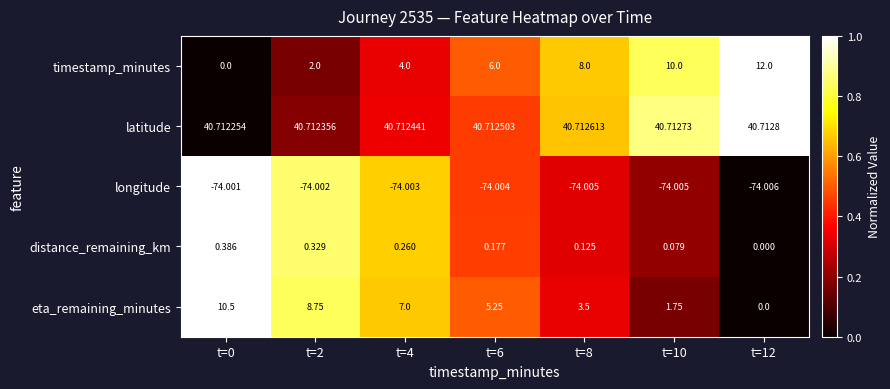

Which series has the largest total across all categories?

latitude